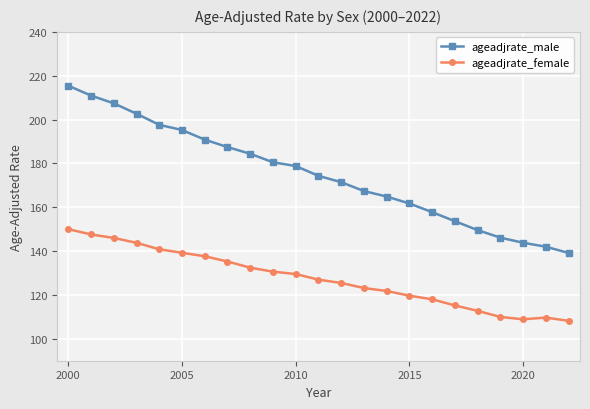

What is the difference between the maximum and minimum values in the ageadjrate_female series?

41.8